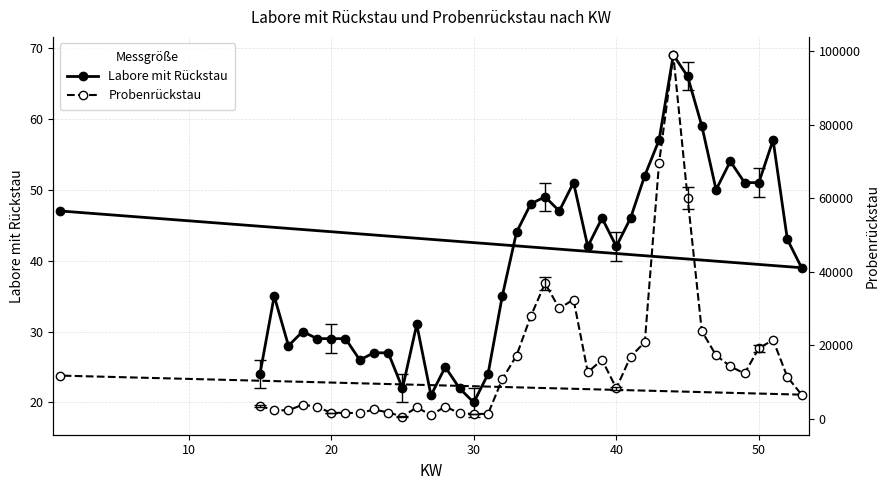

Reading right to left, list all the values displayed in this chart.

Labore mit Rückstau: 47	39	43	57	51	51	54	50	59	66	69	57	52	46	42	46	42	51	47	49	48	44	35	24	20	22	25	21	31	22	27	27	26	29	29	29	30	28	35	24
Probenrückstau: 11691	6507	11321	21364	19159	12267	14191	17207	23780	60113	98931	69524	20799	16829	8245	15983	12617	32397	29964	36812	27828	17143	10693	1274	1256	1483	3242	960	3056	553	1646	2478	1454	1578	1552	3224	3790	2243	2259	3423